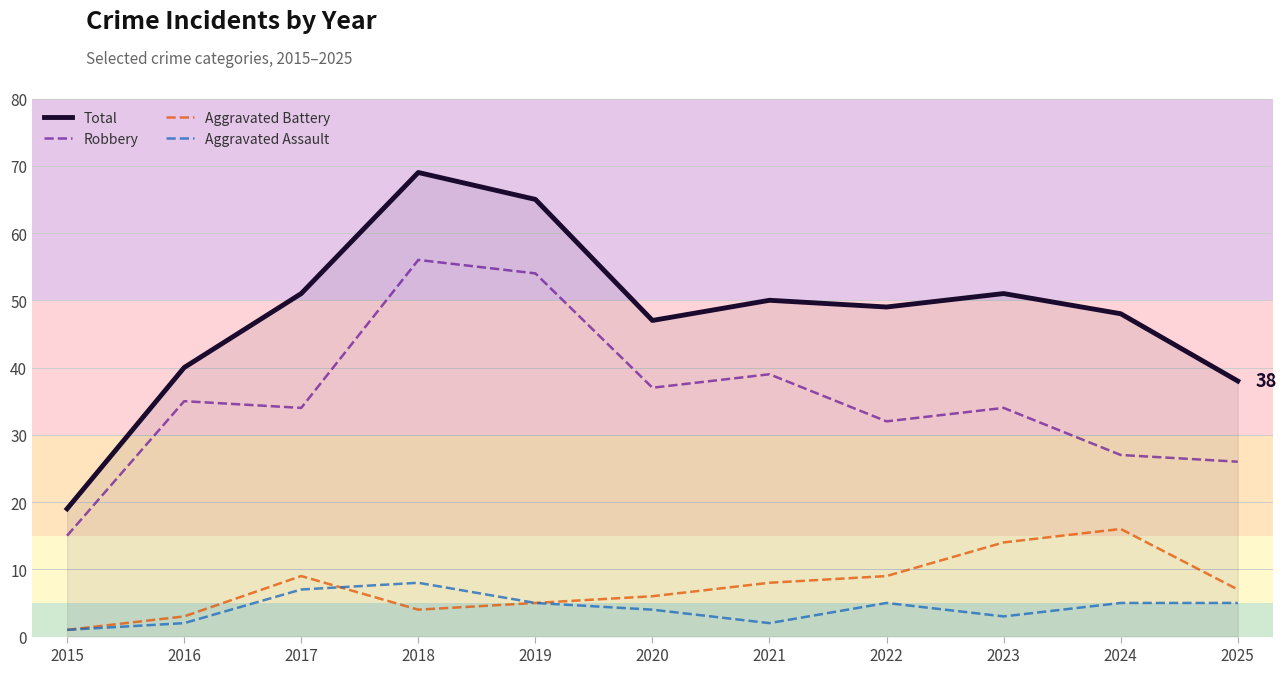

What is the total value across all series at 2021?

99